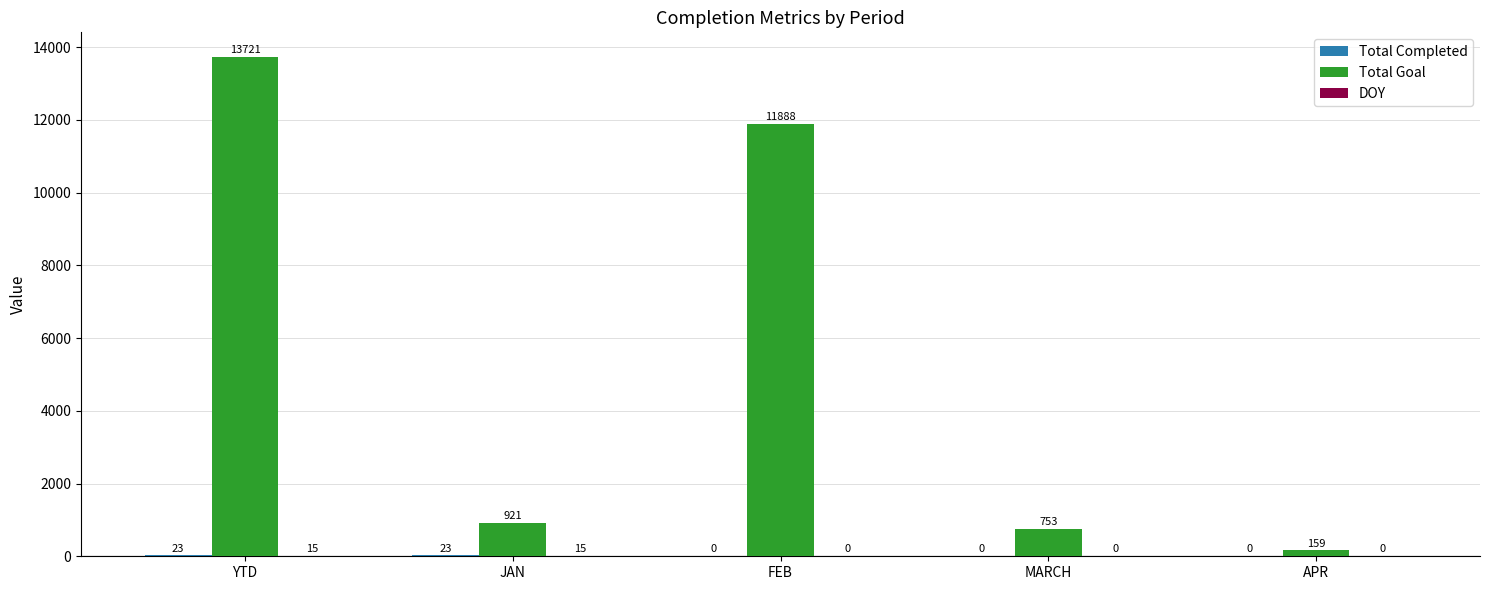

Which series has the largest total across all categories?

Total Goal